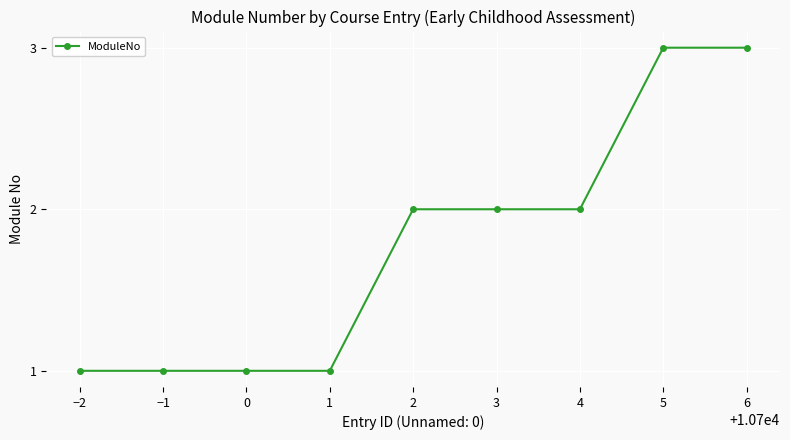

What is the change in value from −2 to 2?

+1